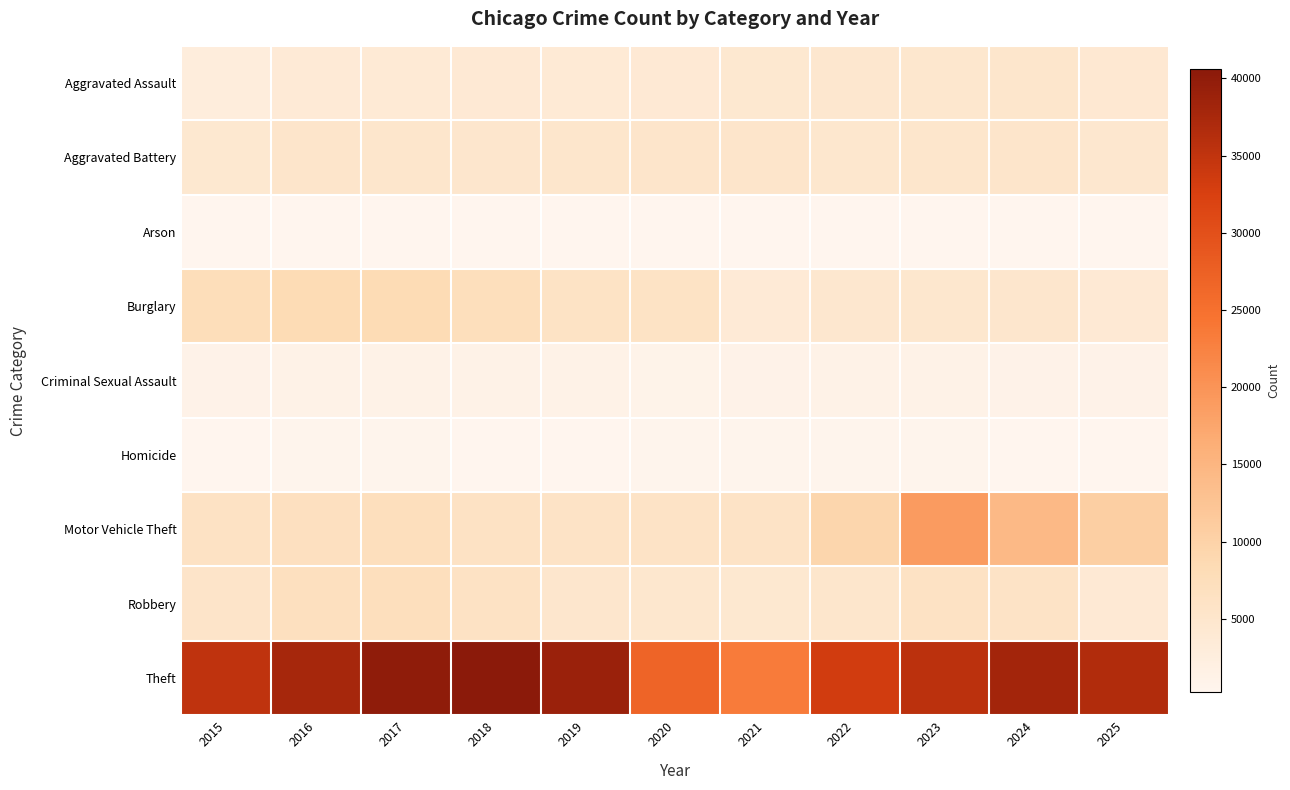

How many data points does each series have?

11